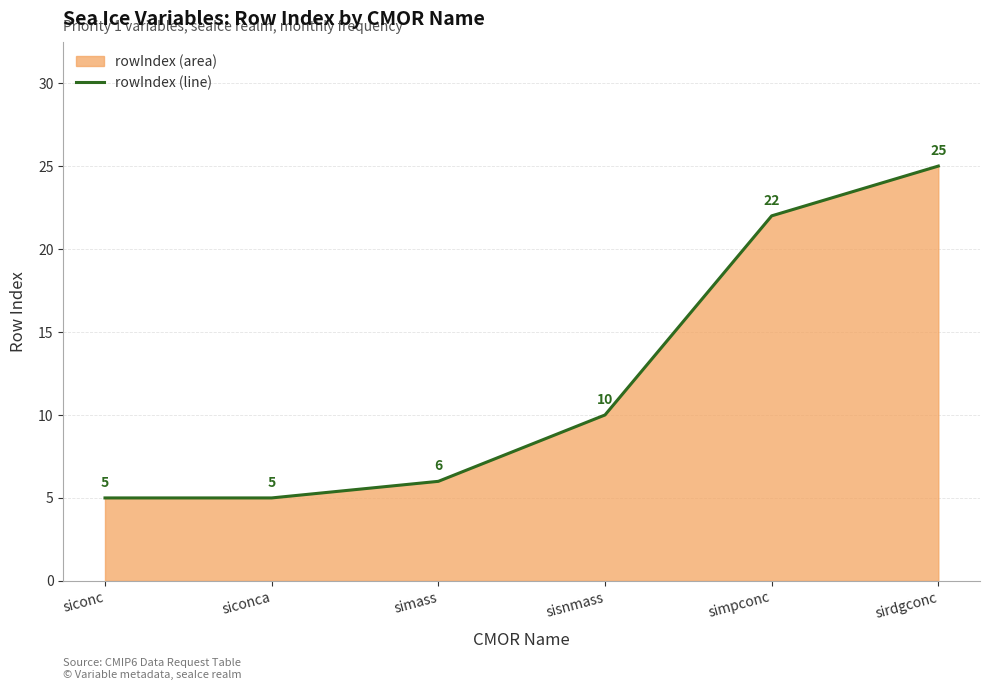

Reading right to left, list all the values displayed in this chart.

25	22	10	6	5	5